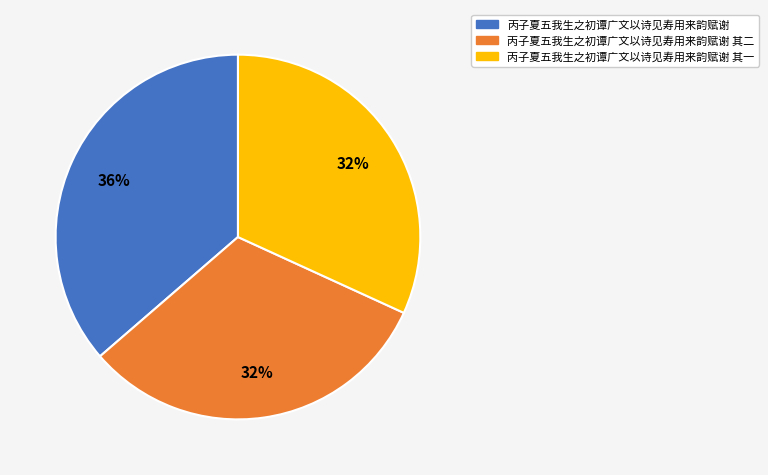

To the nearest percent, what is the average slice percentage?

33%